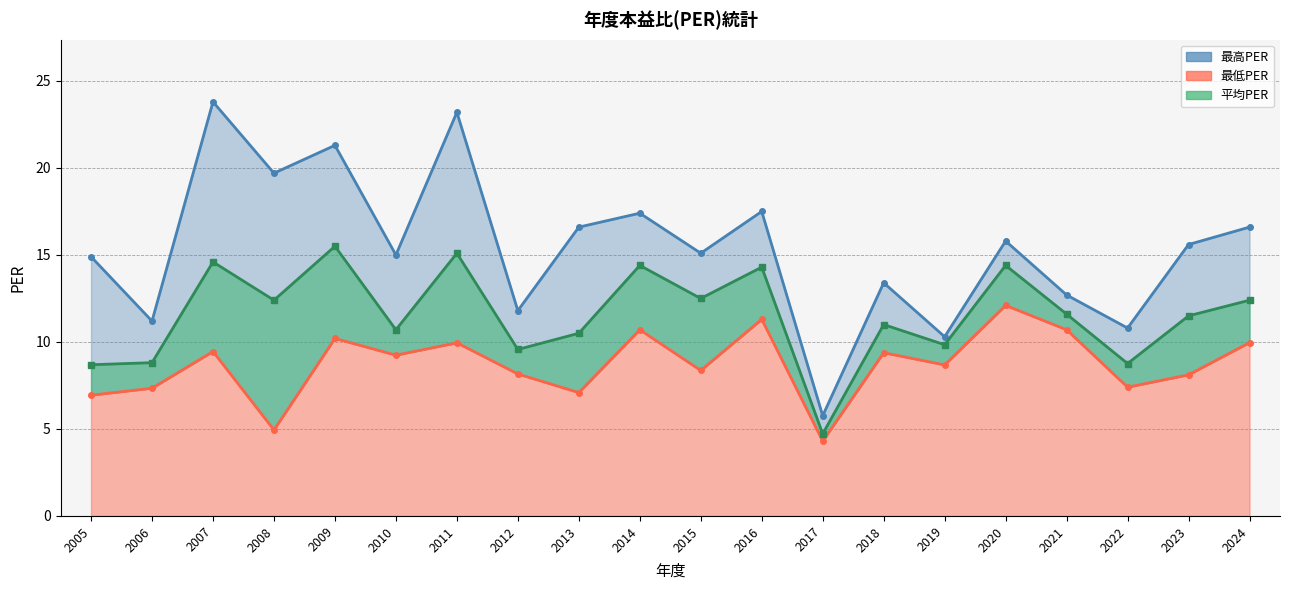

What is the value of the 平均PER point at the 6th from the left?

10.7